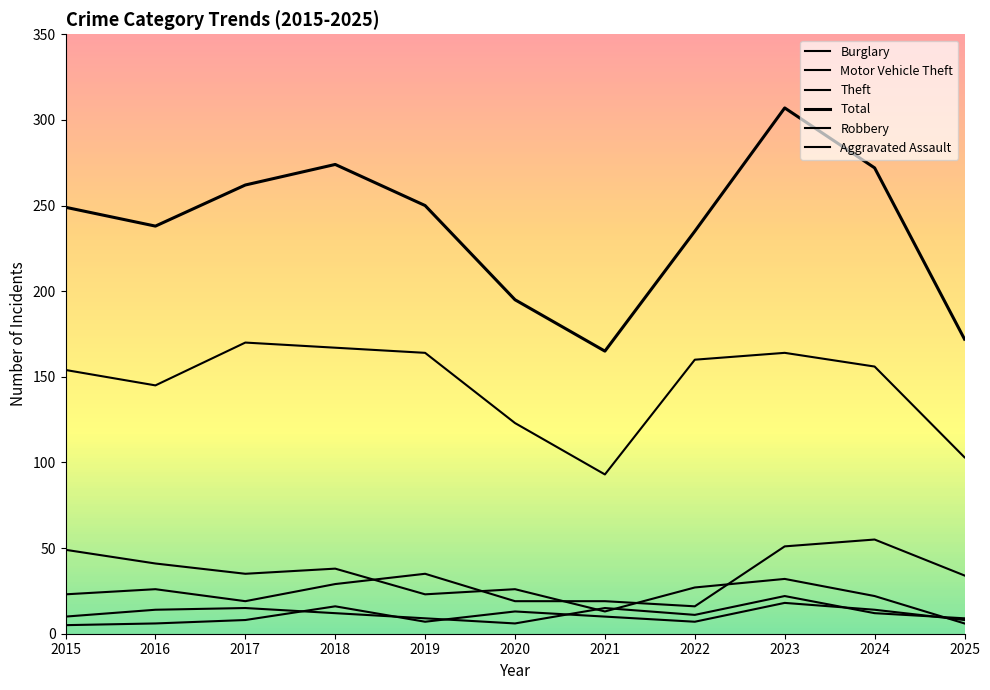

Reading left to right, list all the values displayed in this chart.

Burglary: 49	41	35	38	23	26	13	27	32	22	6
Motor Vehicle Theft: 23	26	19	29	35	19	19	16	51	55	34
Theft: 154	145	170	167	164	123	93	160	164	156	103
Total: 249	238	262	274	250	195	165	235	307	272	172
Robbery: 10	14	15	12	9	6	15	11	22	12	9
Aggravated Assault: 5	6	8	16	7	13	10	7	18	14	8